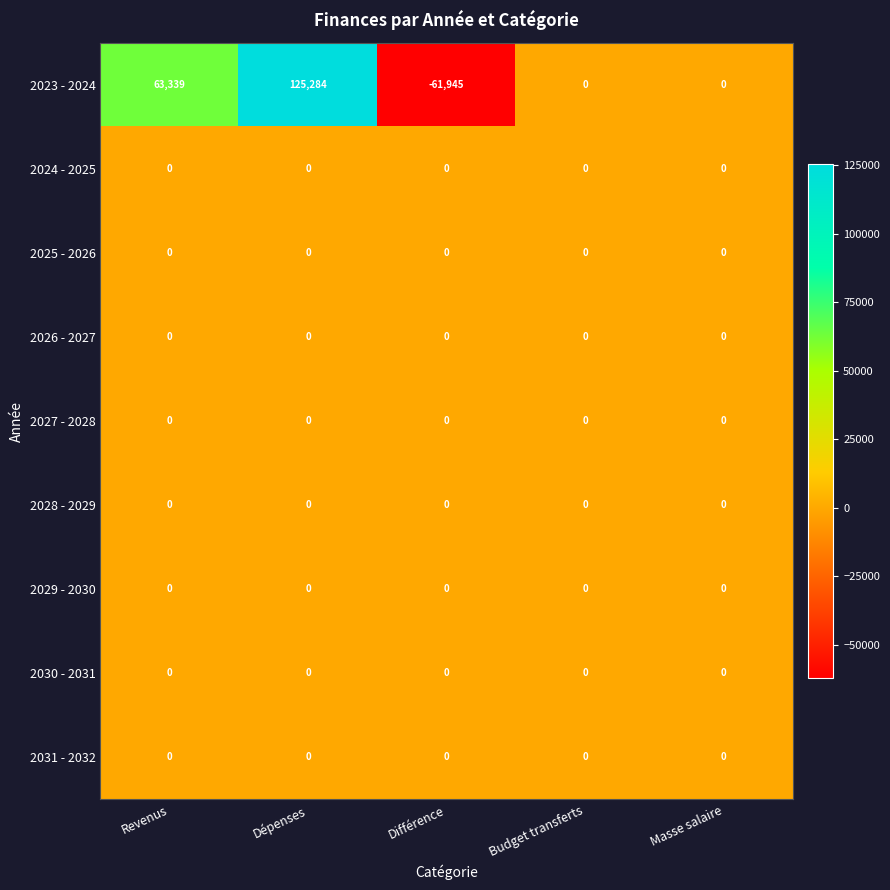

What is the smallest value displayed?

-61945